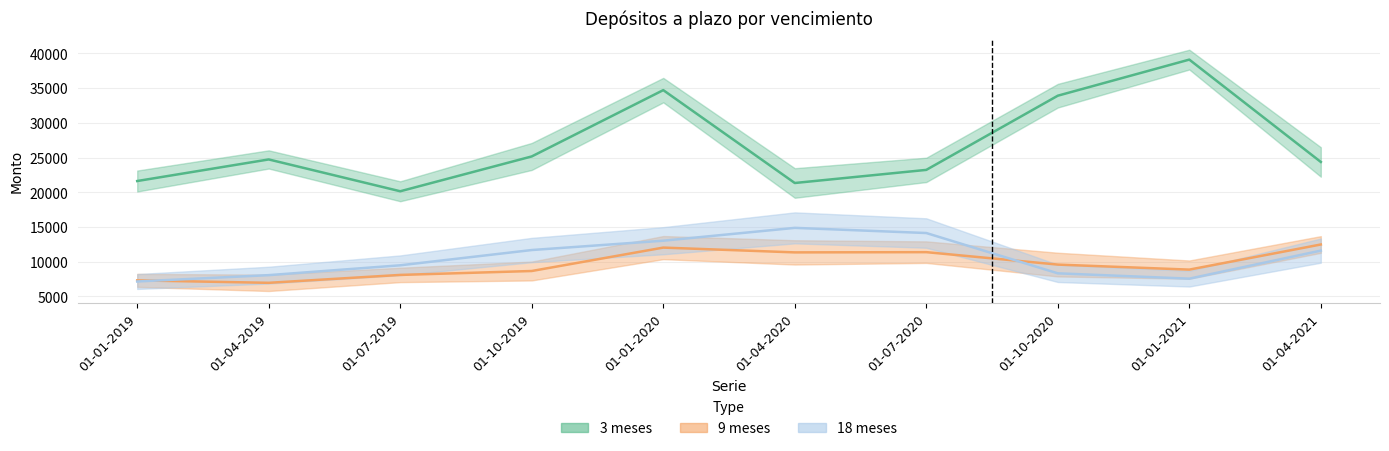

True or false: 9 meses has a value of 4369 at 01-07-2019.

False